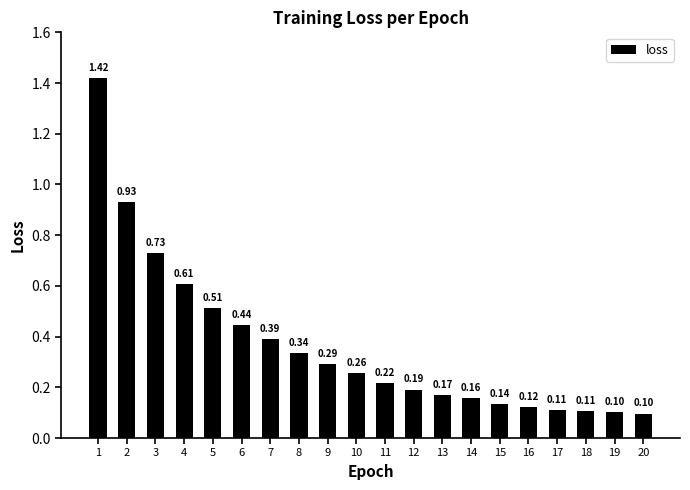

What is the sum of the values at 2 and 16?

1.1